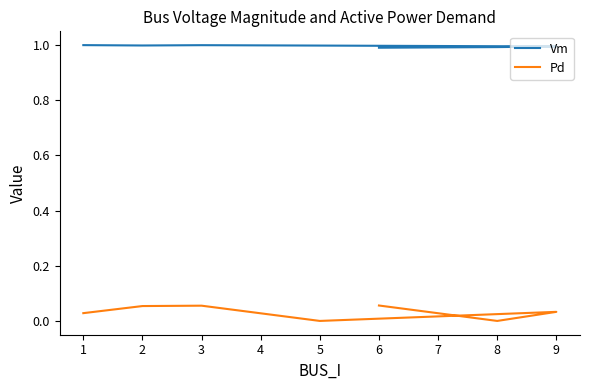

Reading right to left, transcribe all the data shown in this chart.

Vm: 1.0	1.0	1.0	1.0	1.0	1.0	1.0
Pd: 0.1	0.0	0.0	0.0	0.1	0.1	0.0